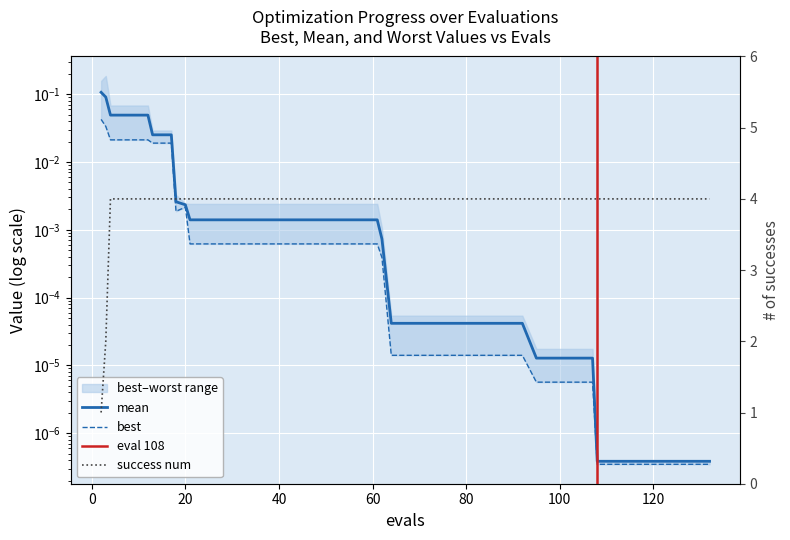

What is the sum of the success num values at 33 and 80?

8.0